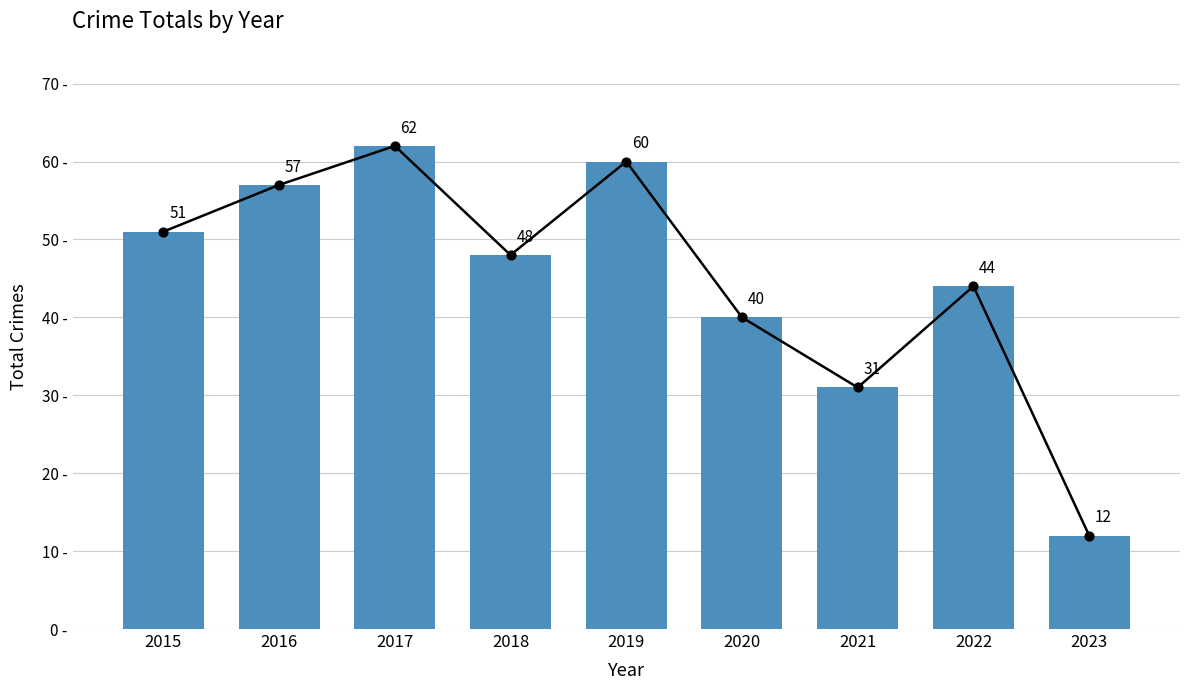

What is the change in value from 2015 to 2020?

-11